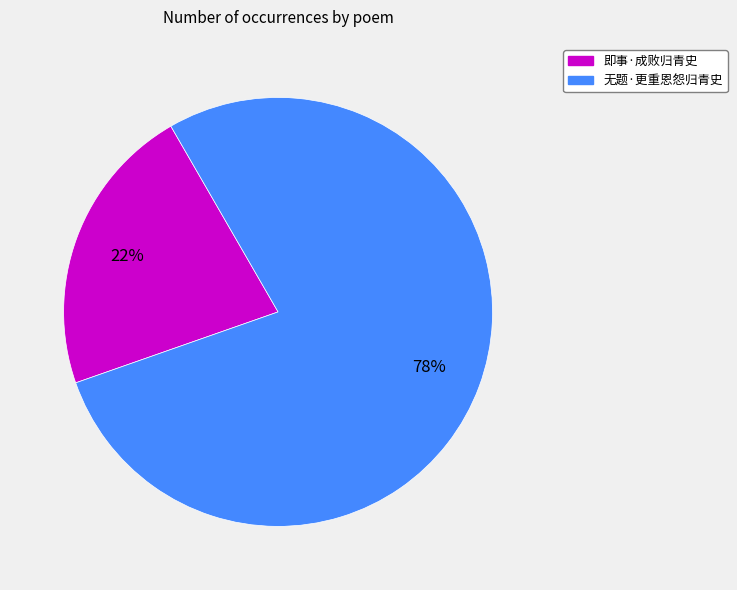

How many slices are in this pie chart?

2